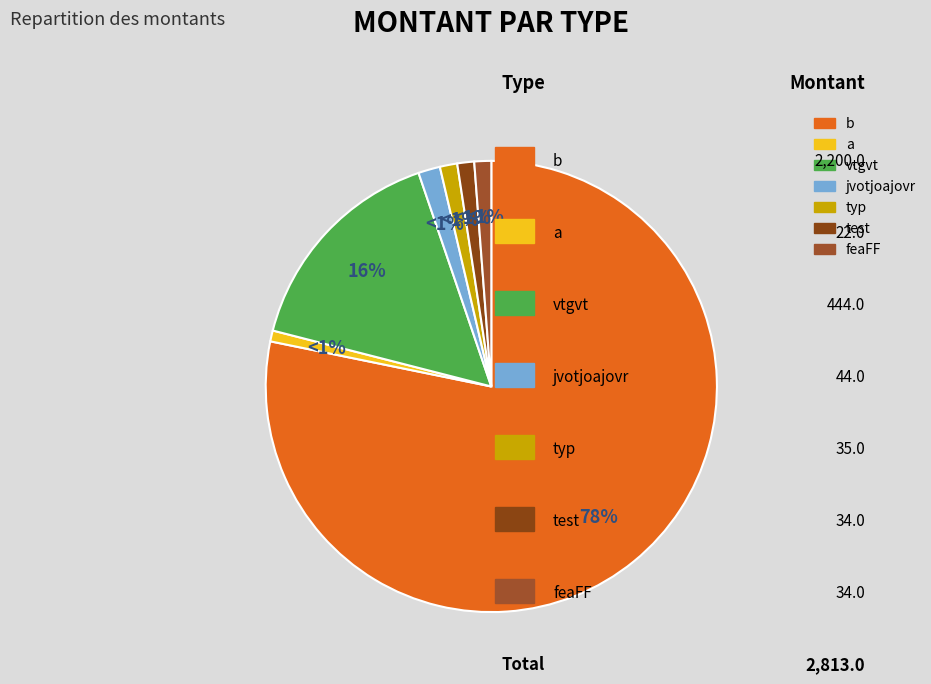

What is the smallest slice in the pie chart?

a